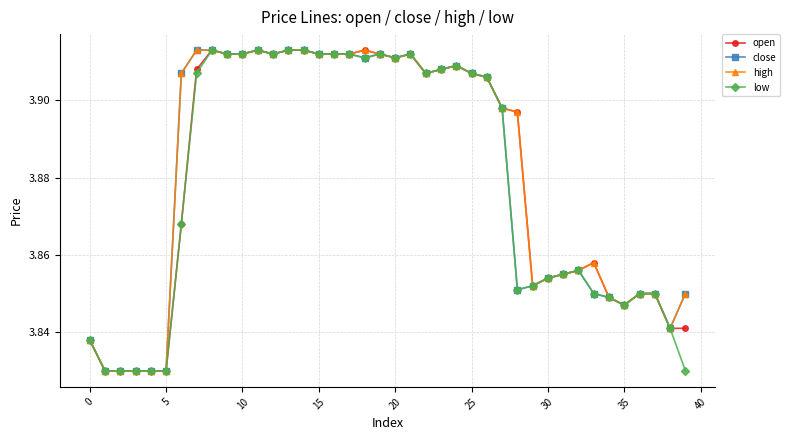

Count the high values in the range 3 to 4.

40